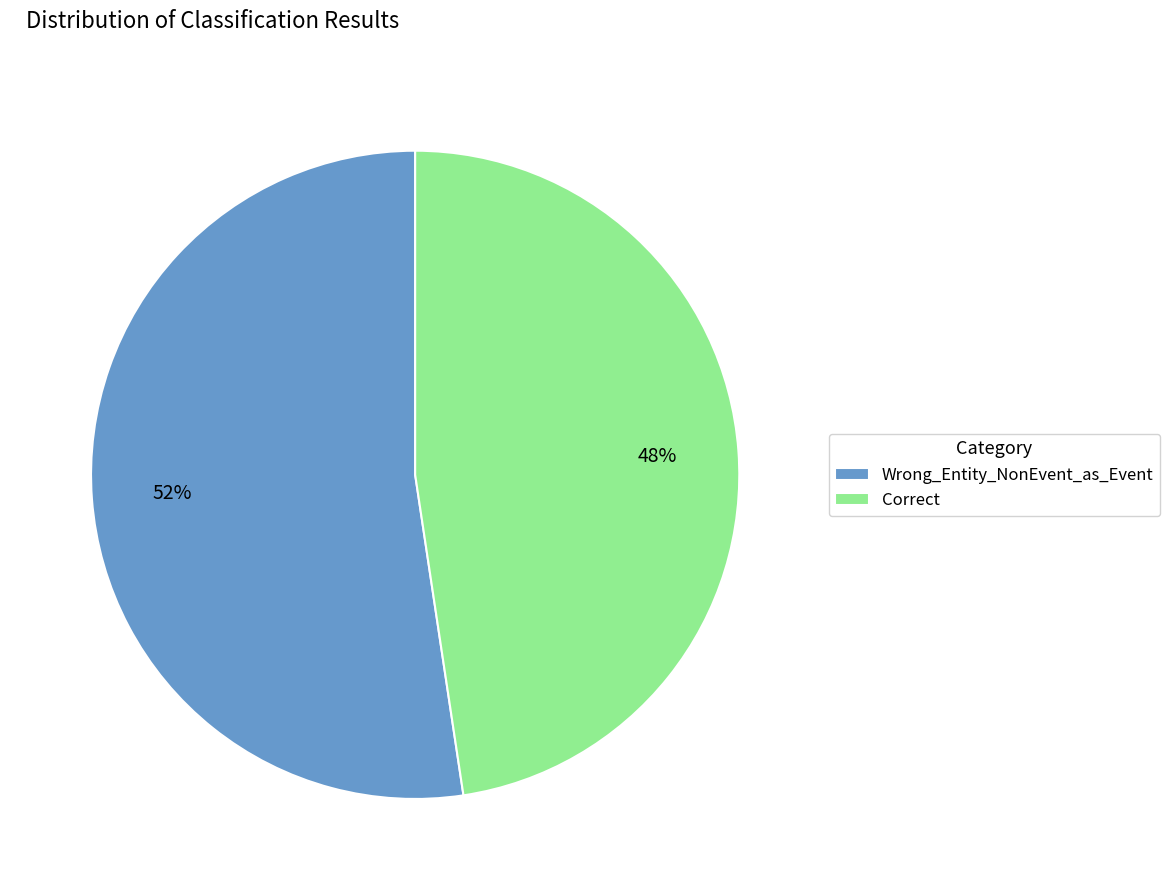

What is the smallest slice in the pie chart?

Correct